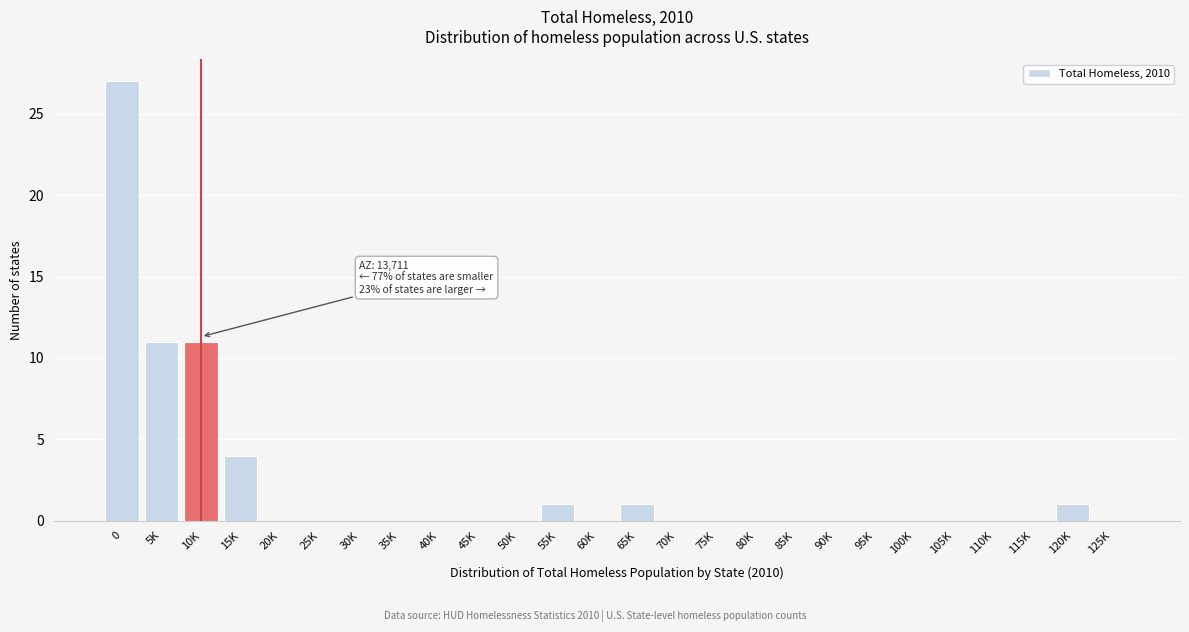

Reading right to left, extract all data points from this chart.

125K=0	120K=1	115K=0	110K=0	105K=0	100K=0	95K=0	90K=0	85K=0	80K=0	75K=0	70K=0	65K=1	60K=0	55K=1	50K=0	45K=0	40K=0	35K=0	30K=0	25K=0	20K=0	15K=4	10K=11	5K=11	0=27